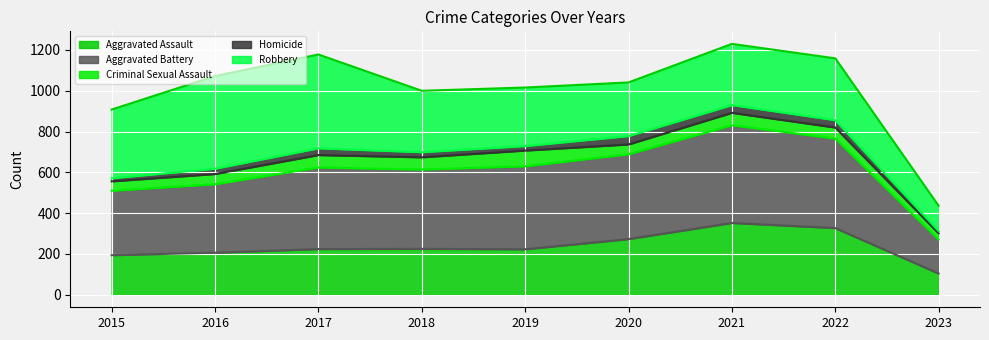

Reading right to left, list all the values displayed in this chart.

Aggravated Assault line: 104	327	352	273	223	225	224	206	194
Aggravated Battery line: 270	766	831	689	630	614	624	542	510
Criminal Sexual Assault line: 301	820	892	737	707	674	685	592	556
Homicide line: 312	856	930	778	729	699	718	618	571
Robbery line: 436	1159	1230	1041	1016	1000	1178	1072	908